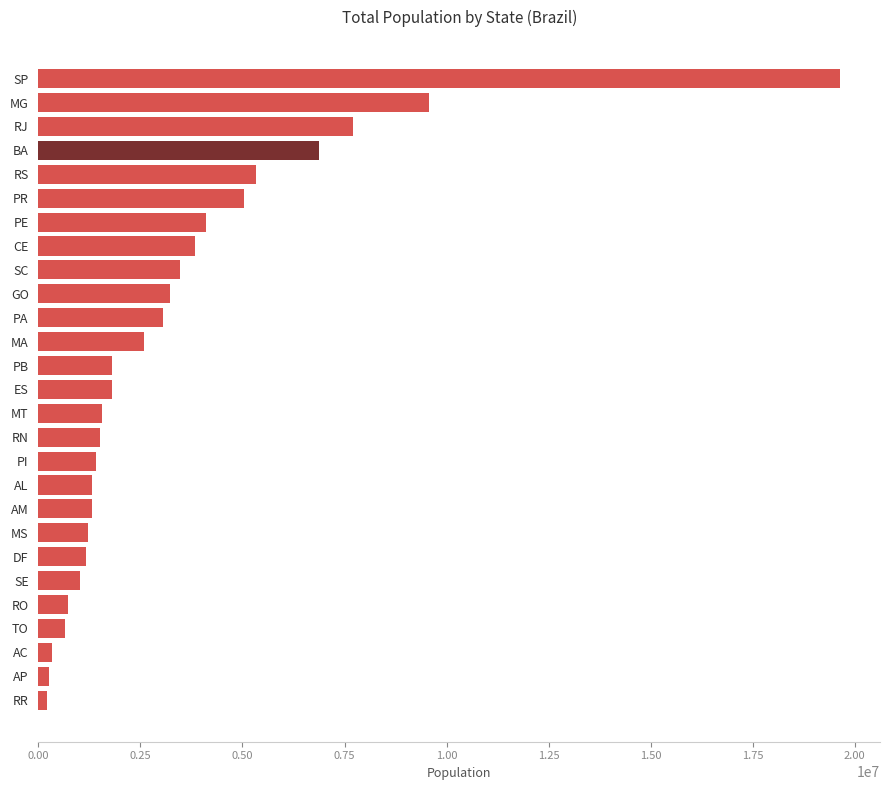

The value at ES is 1796656. True or false?

True